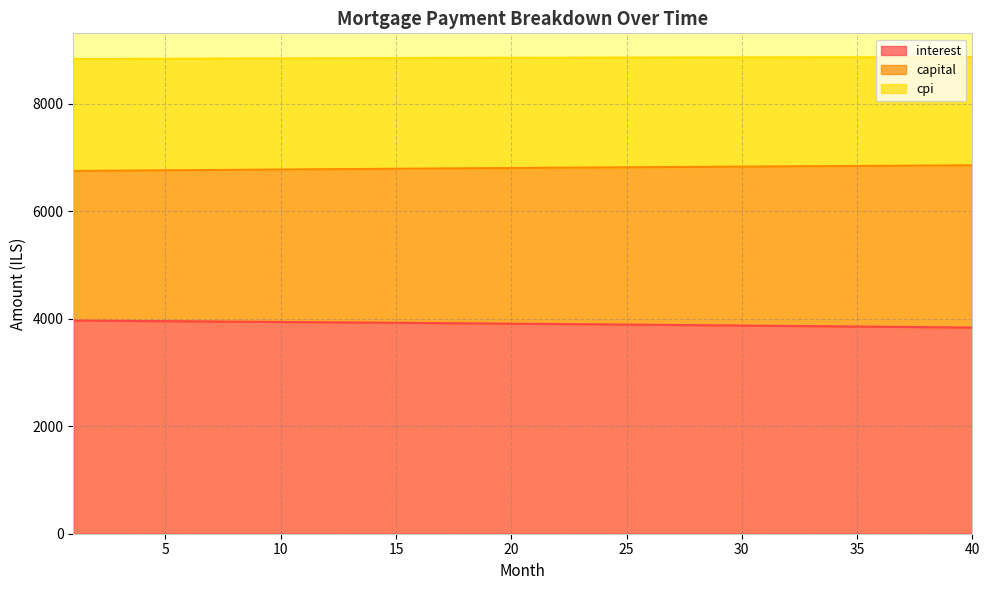

Between 26 and 32, which is larger?

26